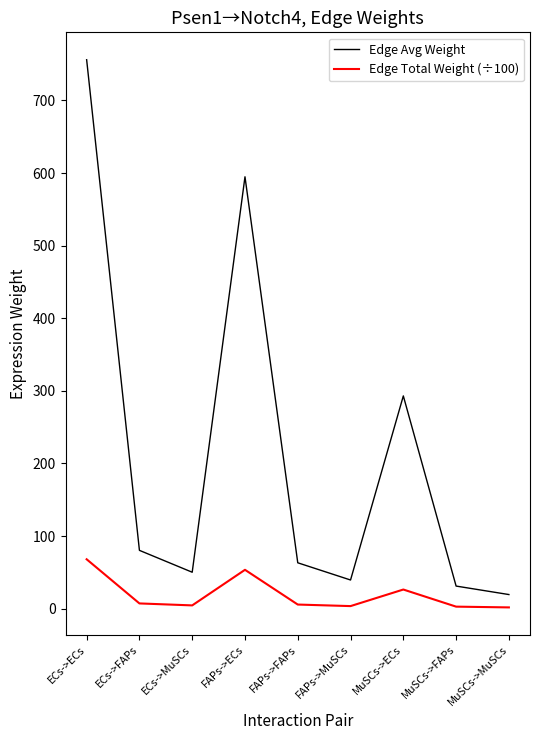

Rank the series at MuSCs->FAPs from lowest to highest value.

Edge Total Weight (÷100), Edge Avg Weight